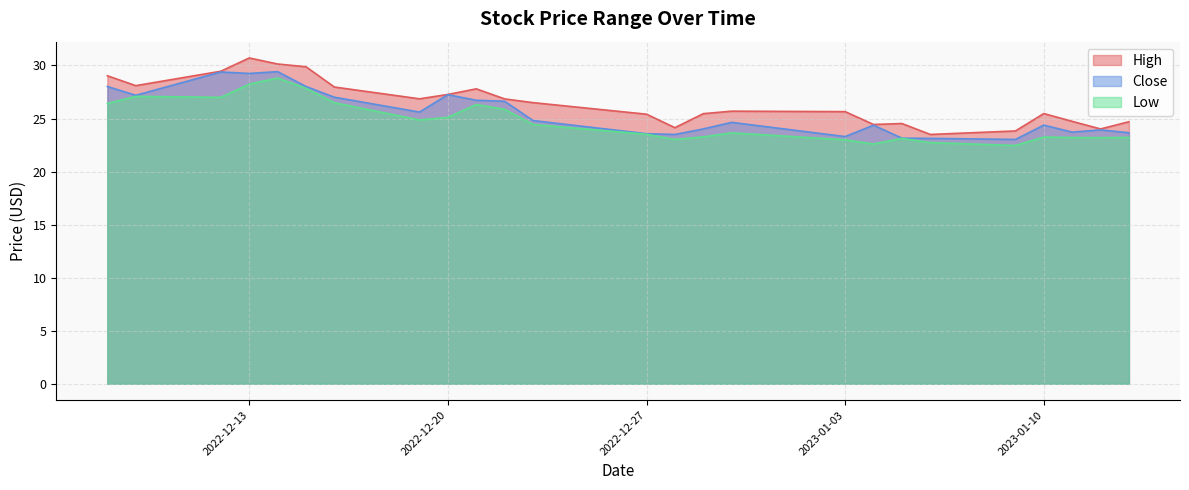

Reading right to left, transcribe all the data shown in this chart.

High: 24.7	24.0	24.7	25.5	23.8	23.5	24.5	24.4	25.6	25.7	25.5	24.1	25.4	26.5	26.9	27.8	27.3	26.9	28.0	29.9	30.1	30.7	29.5	28.1	29.0
Close: 23.7	23.9	23.7	24.4	23.0	23.1	23.1	24.4	23.3	24.6	24.0	23.5	23.6	24.8	26.6	26.7	27.2	25.6	27.0	28.0	29.4	29.2	29.4	27.2	28.0
Low: 23.2	23.2	23.2	23.3	22.5	22.7	23.1	22.6	23.0	23.6	23.3	23.0	23.5	24.4	25.9	26.3	25.1	24.9	26.5	27.9	28.8	28.2	27.0	27.1	26.4